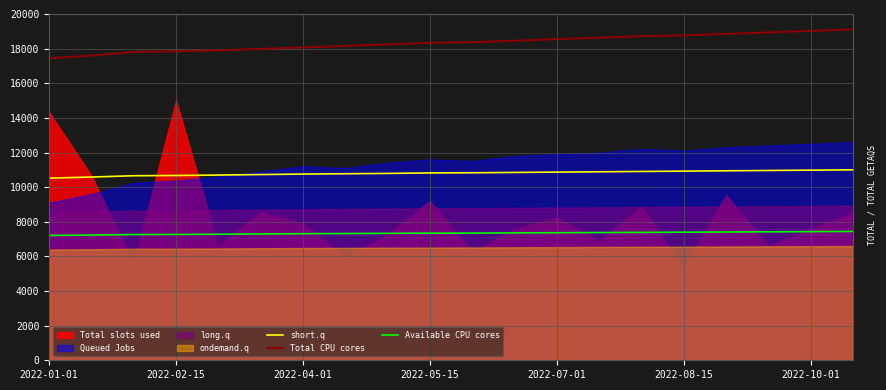

What value does the Available CPU cores series have at 17?

7419.3